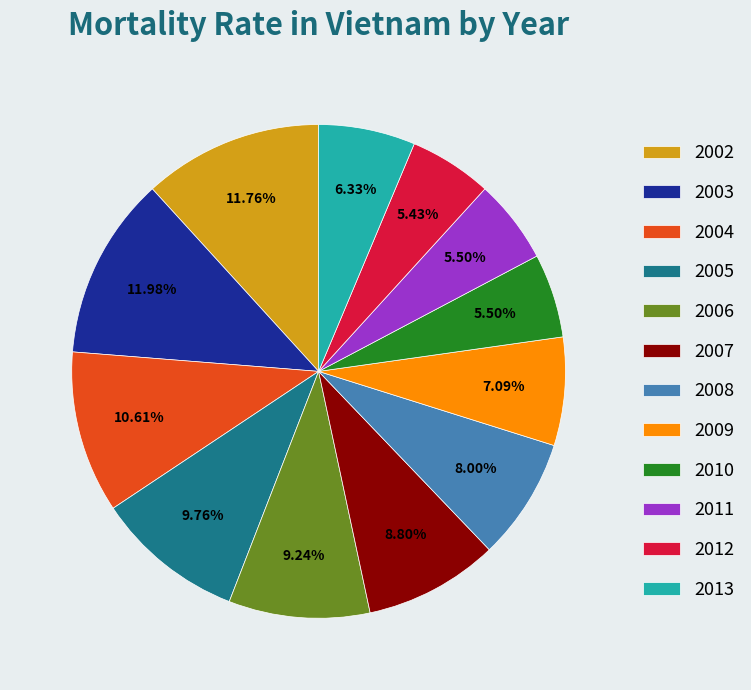

The 2012 slice represents 20% of the pie. True or false?

False